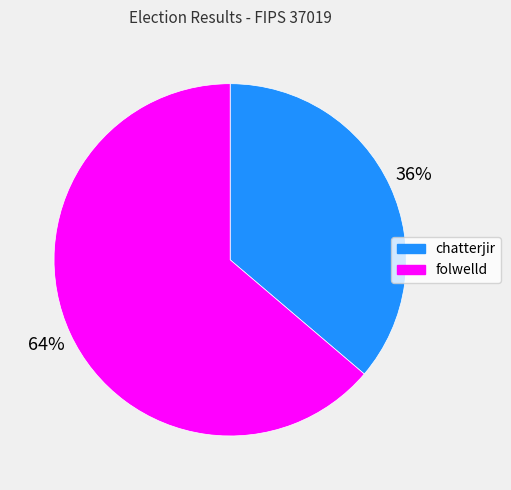

Approximately how many times larger is the value at folwelld compared to chatterjir?

1.8